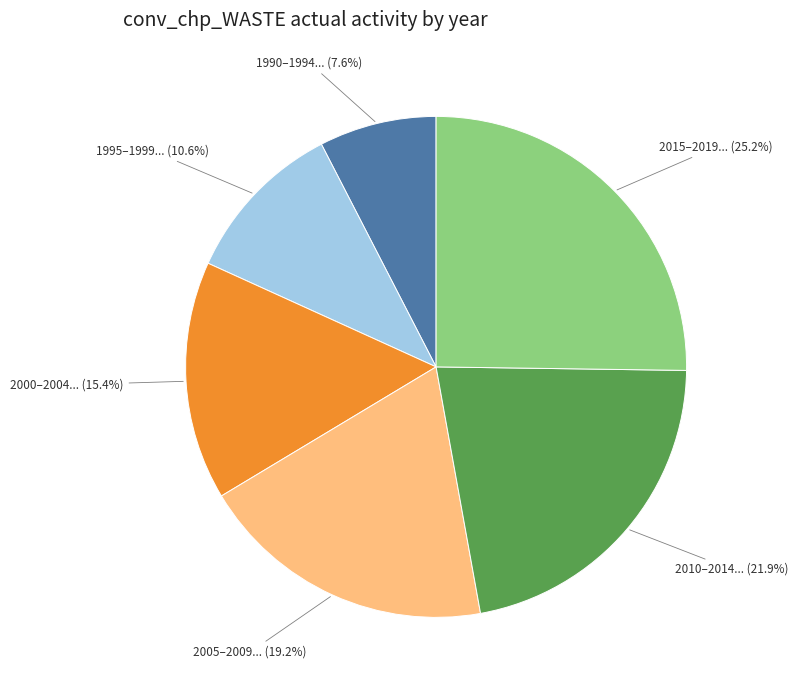

Rank the categories by value from lowest to highest.

1990–1994... (7.6%), 1995–1999... (10.6%), 2000–2004... (15.4%), 2005–2009... (19.2%), 2010–2014... (21.9%), 2015–2019... (25.2%)